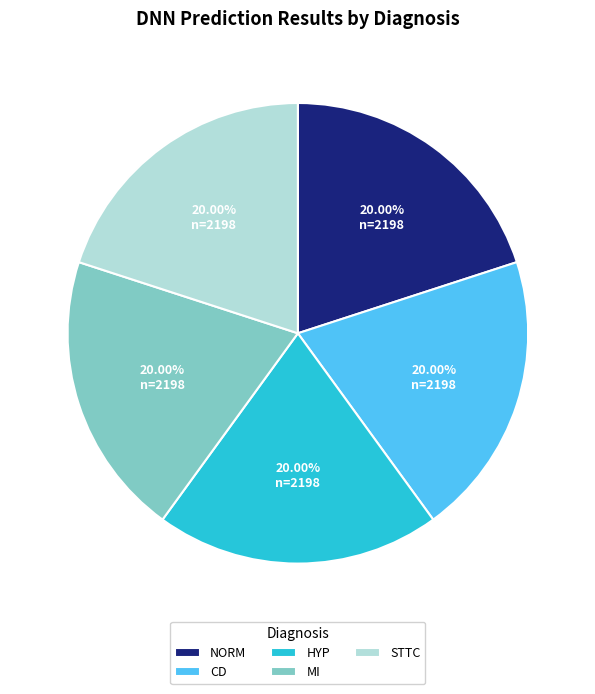

Is there a majority slice in this chart?

No